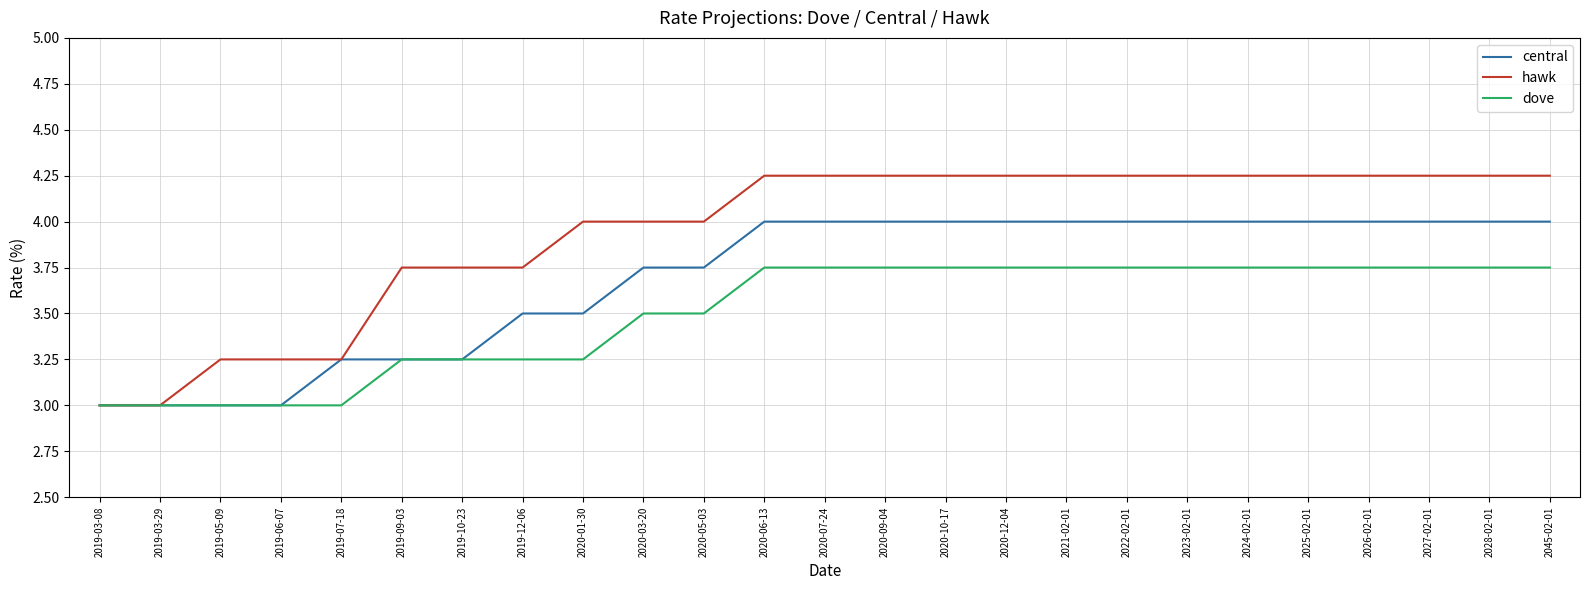

What position from the left is 2026-02-01?

22